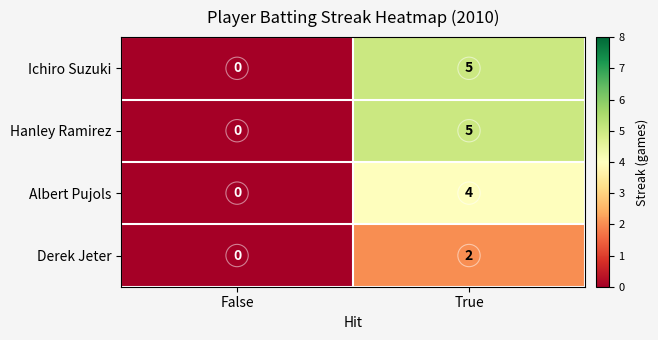

What is the spread (max minus min) of values at True?

3